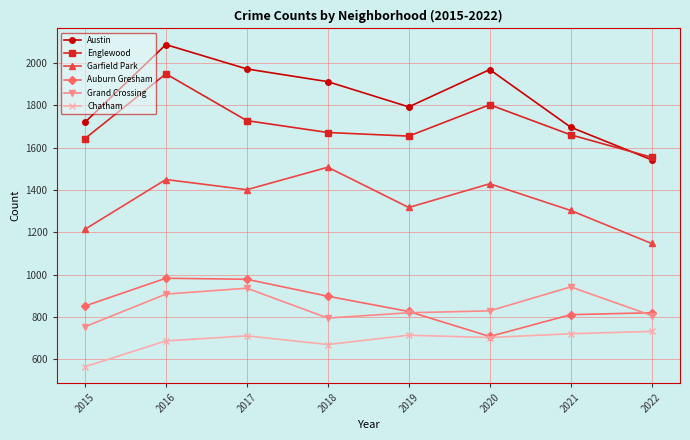

Which series has the widest spread of values?

Austin